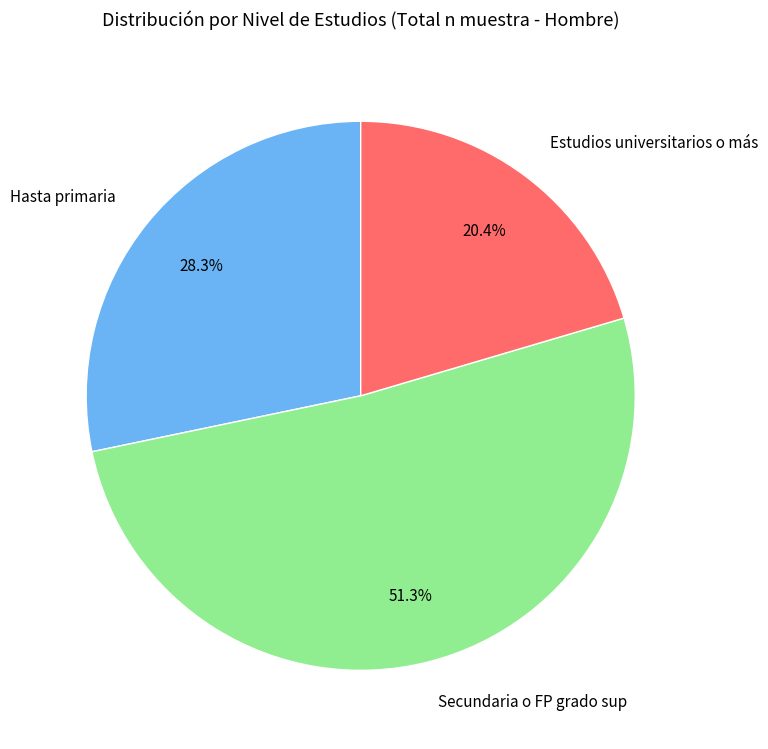

To the nearest percent, what is the difference between the Hasta primaria and Secundaria o FP grado sup slice percentages?

23%